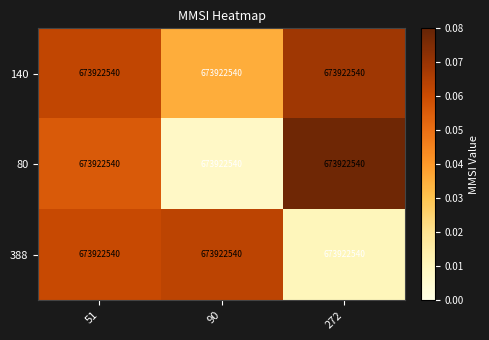

Rank the series by their maximum value, from highest to lowest.

80, 140, 388